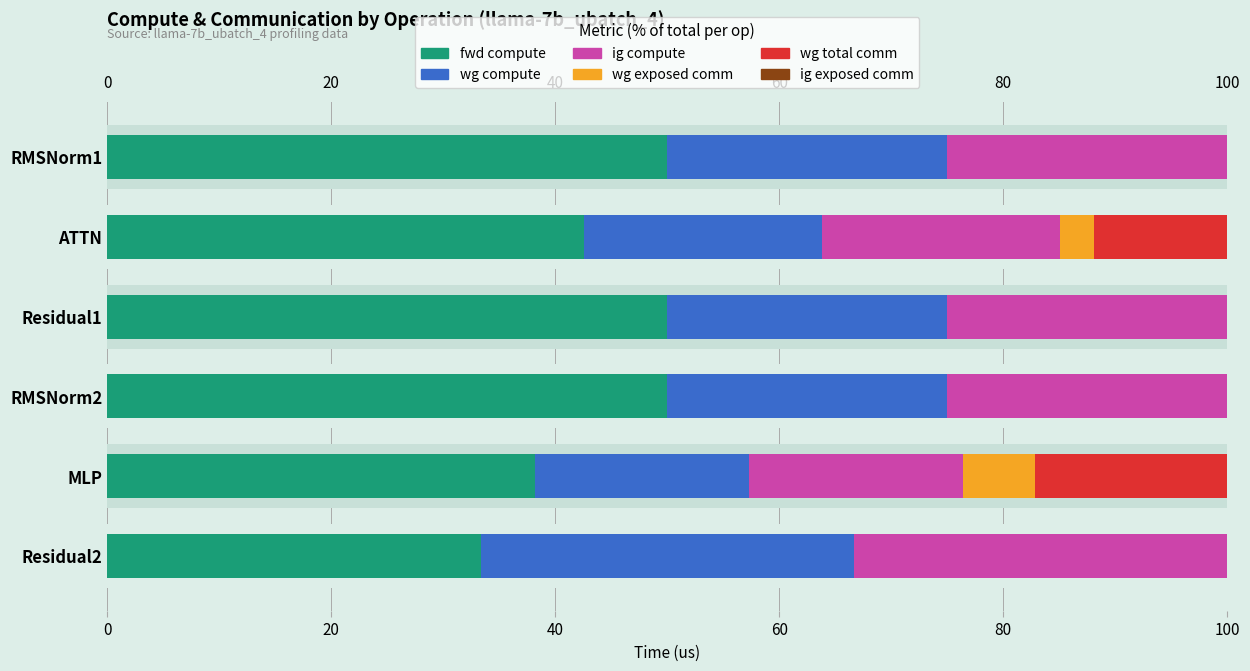

Are the bars horizontal?

Yes